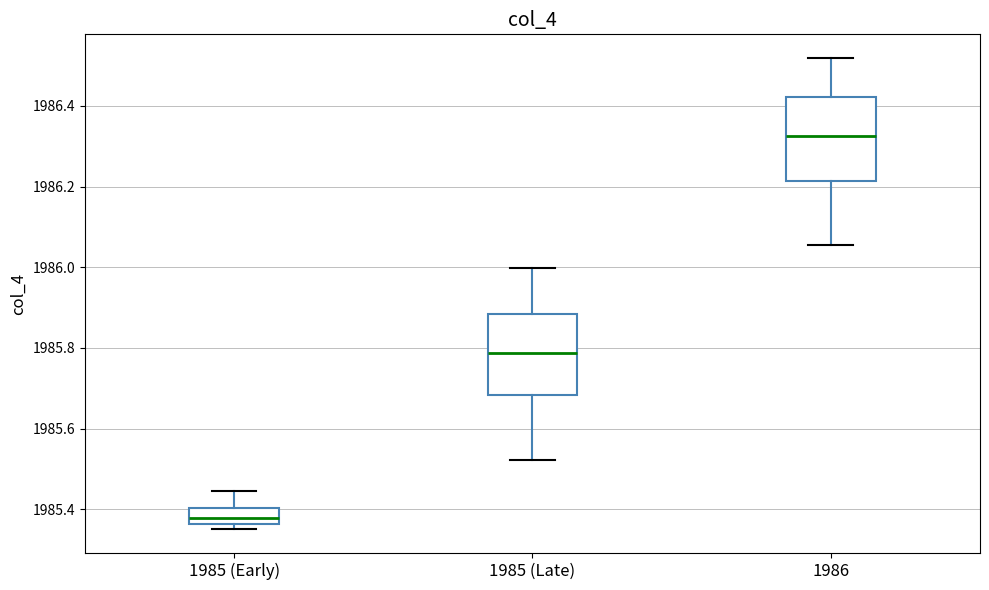

Reading left to right, transcribe this box plot: for each box, give where its median line is, the range the box spans, and where its two whiskers end, as read against the y-axis. The values are not printed on the chart, so give them approximately, as read against the axis.

1985 (Early): median 1985.38, box 1985.36 to 1985.40, whiskers 1985.34 to 1985.44
1985 (Late): median 1985.78, box 1985.68 to 1985.88, whiskers 1985.52 to 1986.00
1986: median 1986.32, box 1986.22 to 1986.42, whiskers 1986.06 to 1986.52